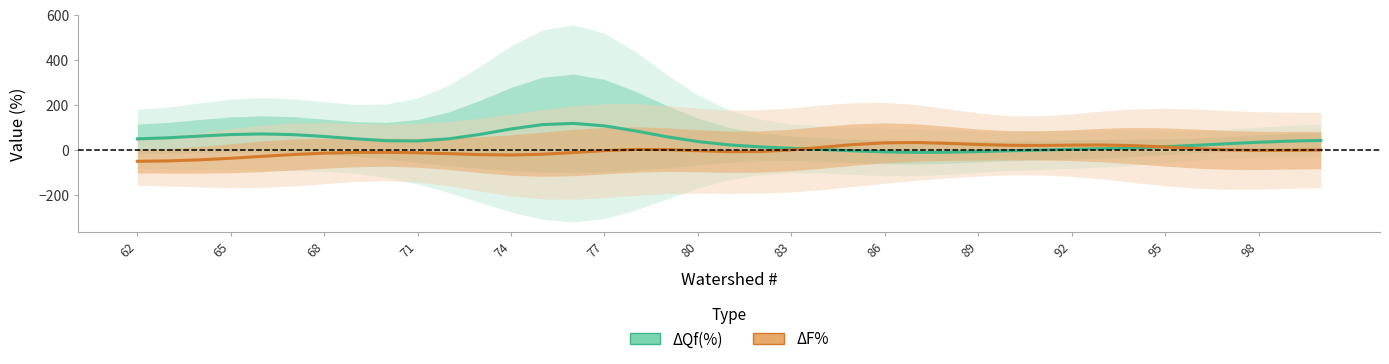

Is it true that ΔF% equals 13.5 at 92?

False